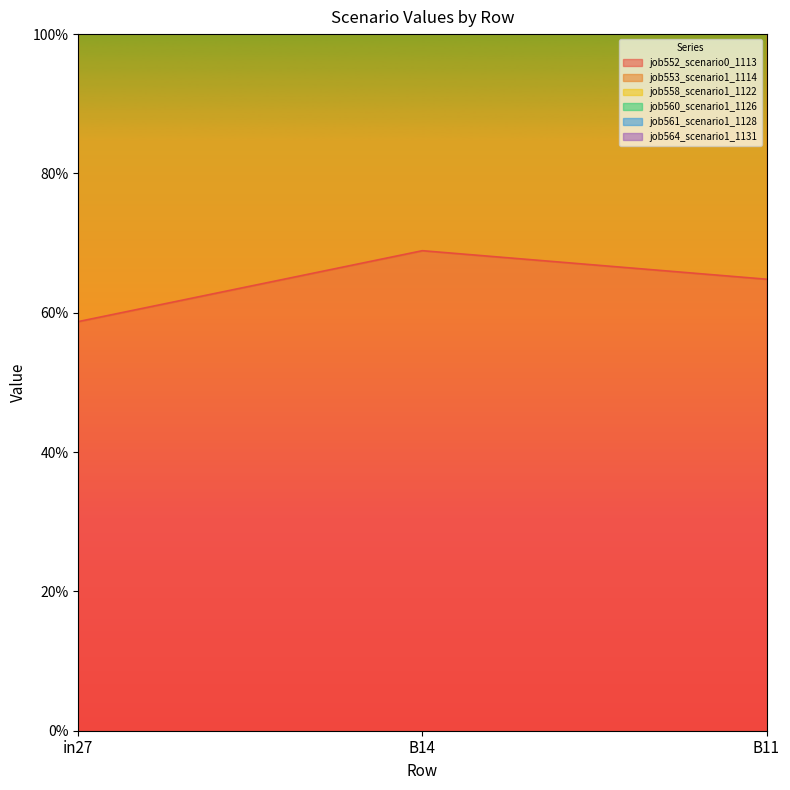

How many data points in job553_scenario1_1114 are less than 4?

1